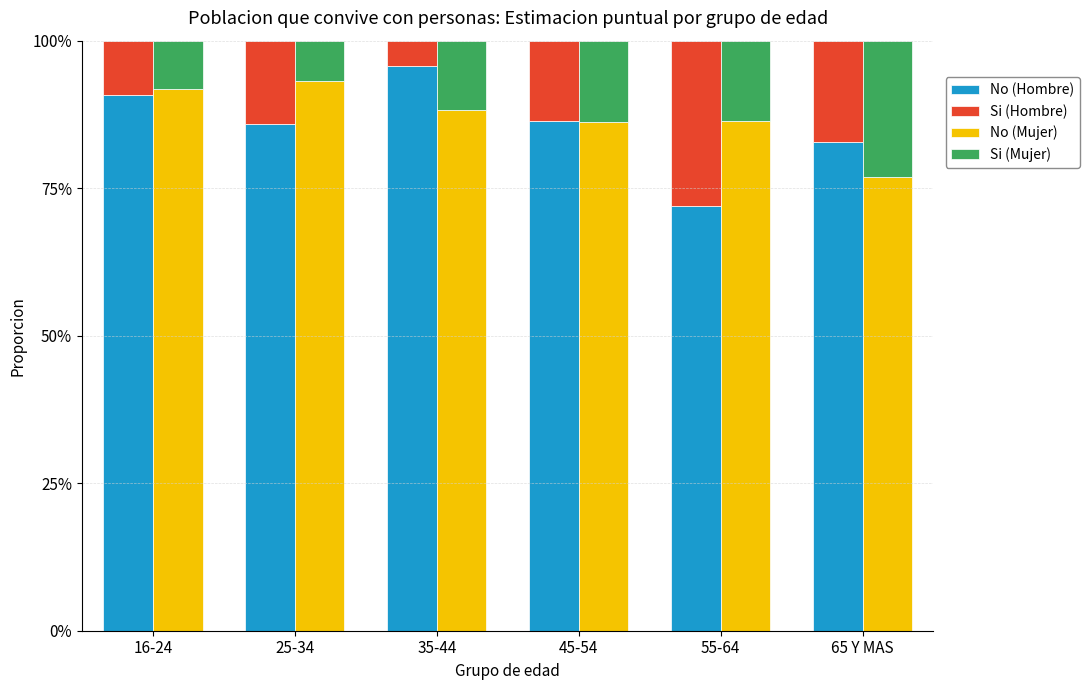

Reading right to left, what are all the values shown in this chart?

No (Hombre): 0.8	0.7	0.9	1.0	0.9	0.9
Si (Hombre): 0.2	0.3	0.1	0.0	0.1	0.1
No (Mujer): 0.8	0.9	0.9	0.9	0.9	0.9
Si (Mujer): 0.2	0.1	0.1	0.1	0.1	0.1